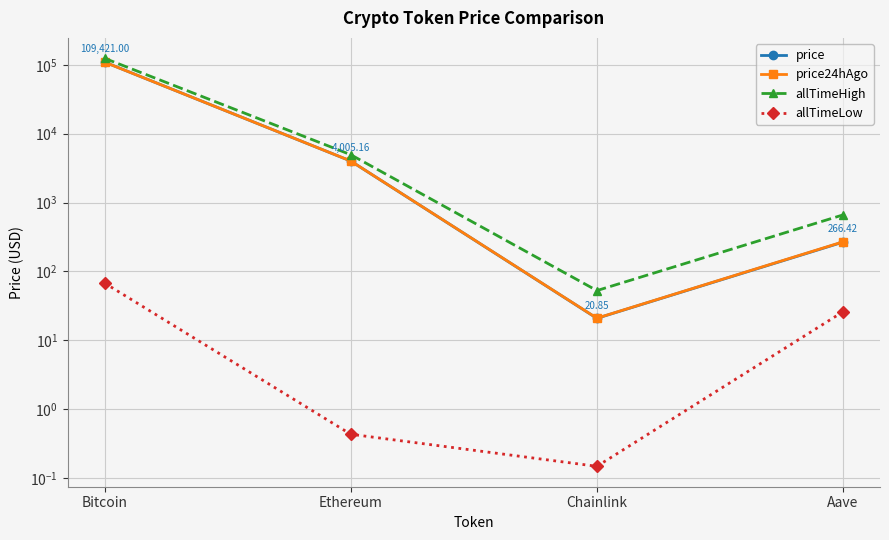

What is the lowest value of the allTimeLow series?

0.1